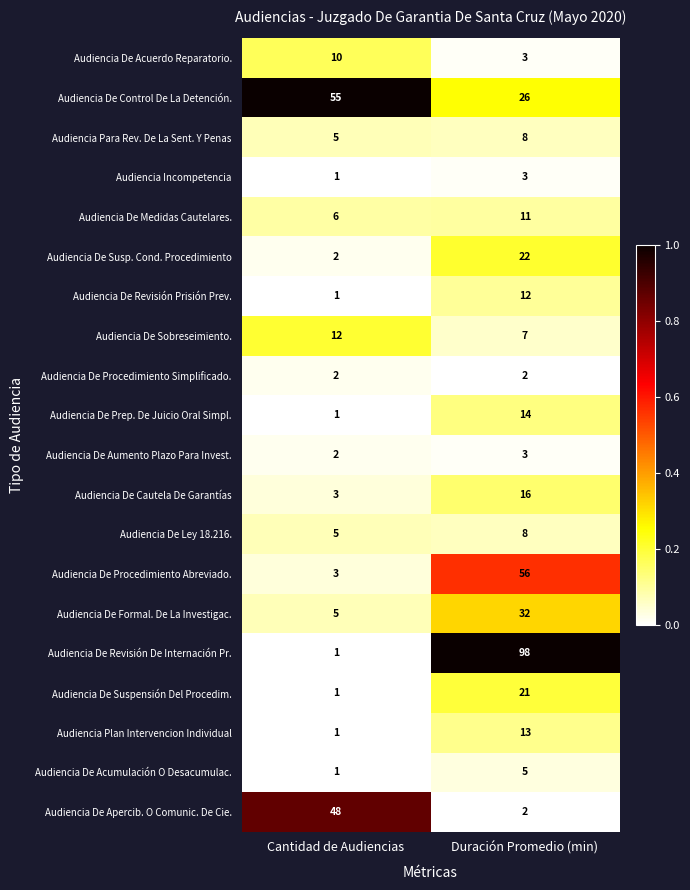

True or false: Audiencia De Acumulación O Desacumulac. has a value of 1 at Cantidad de Audiencias.

True